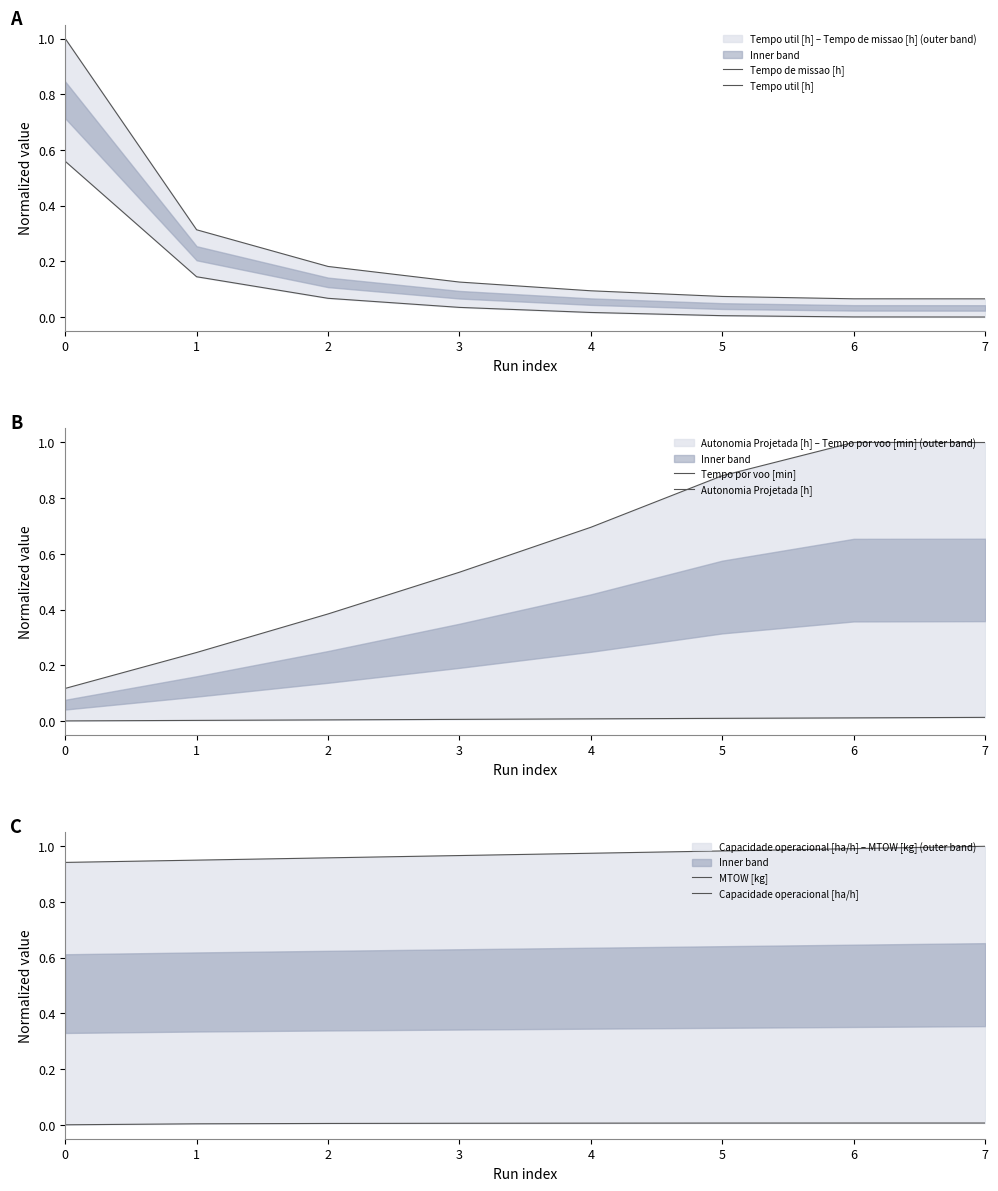

True or false: Autonomia Projetada [h] and MTOW [kg] intersect in this chart.

False